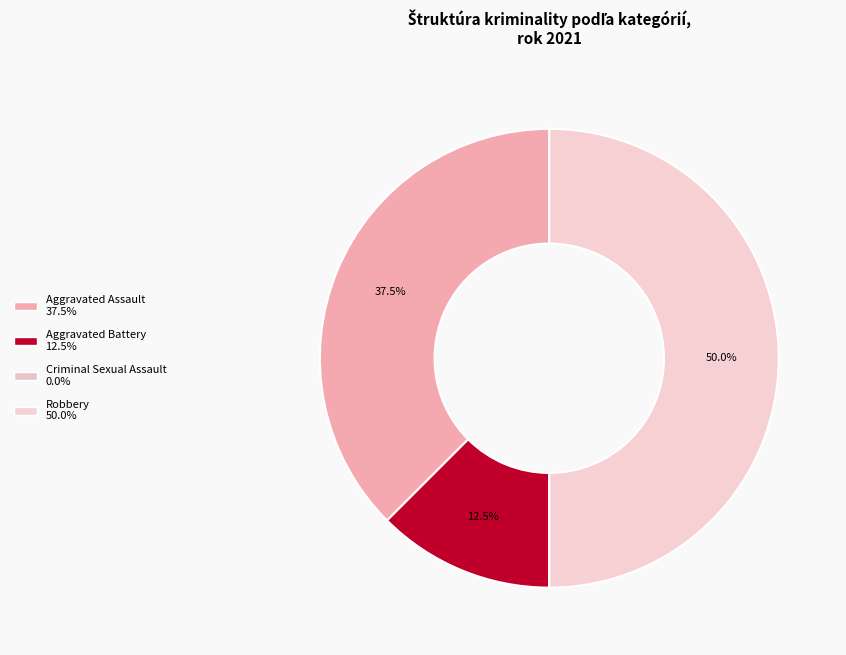

Which category has the smallest portion of the pie?

Criminal Sexual Assault